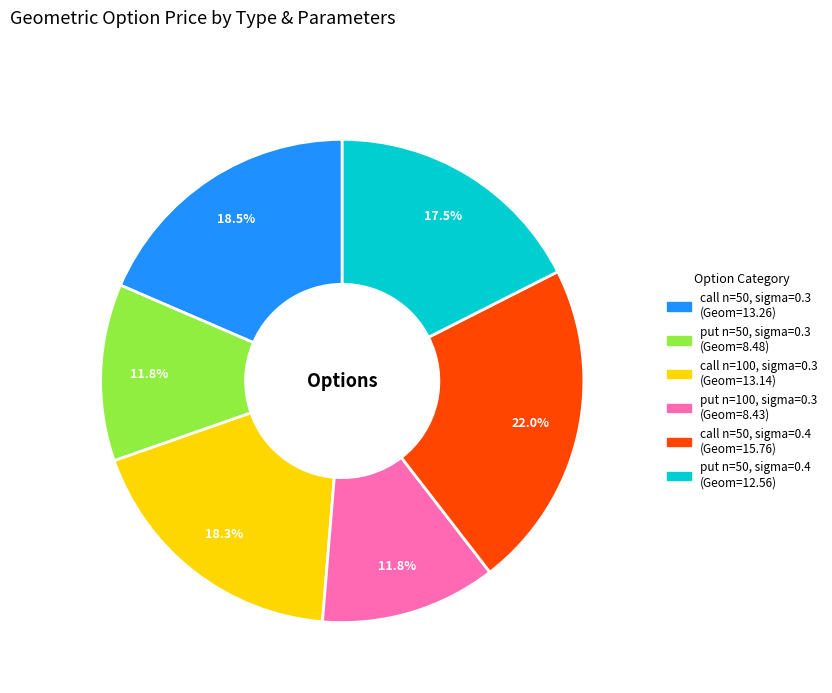

Does put n=50, sigma=0.3 account for over 50% of the chart?

No